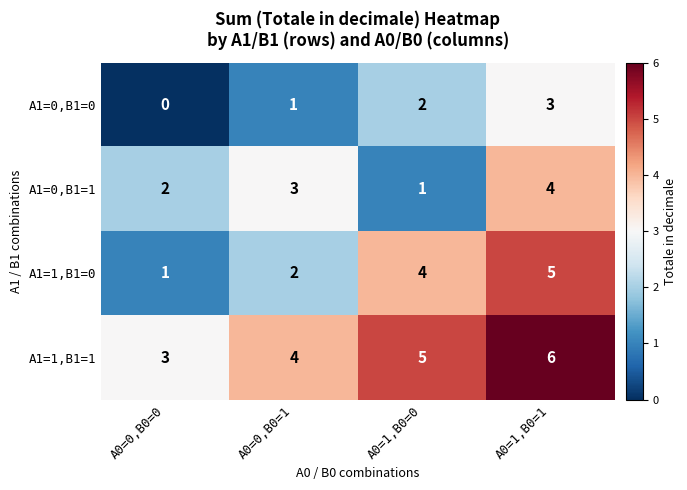

How many A1=1,B1=1 values are between 4 and 6?

3